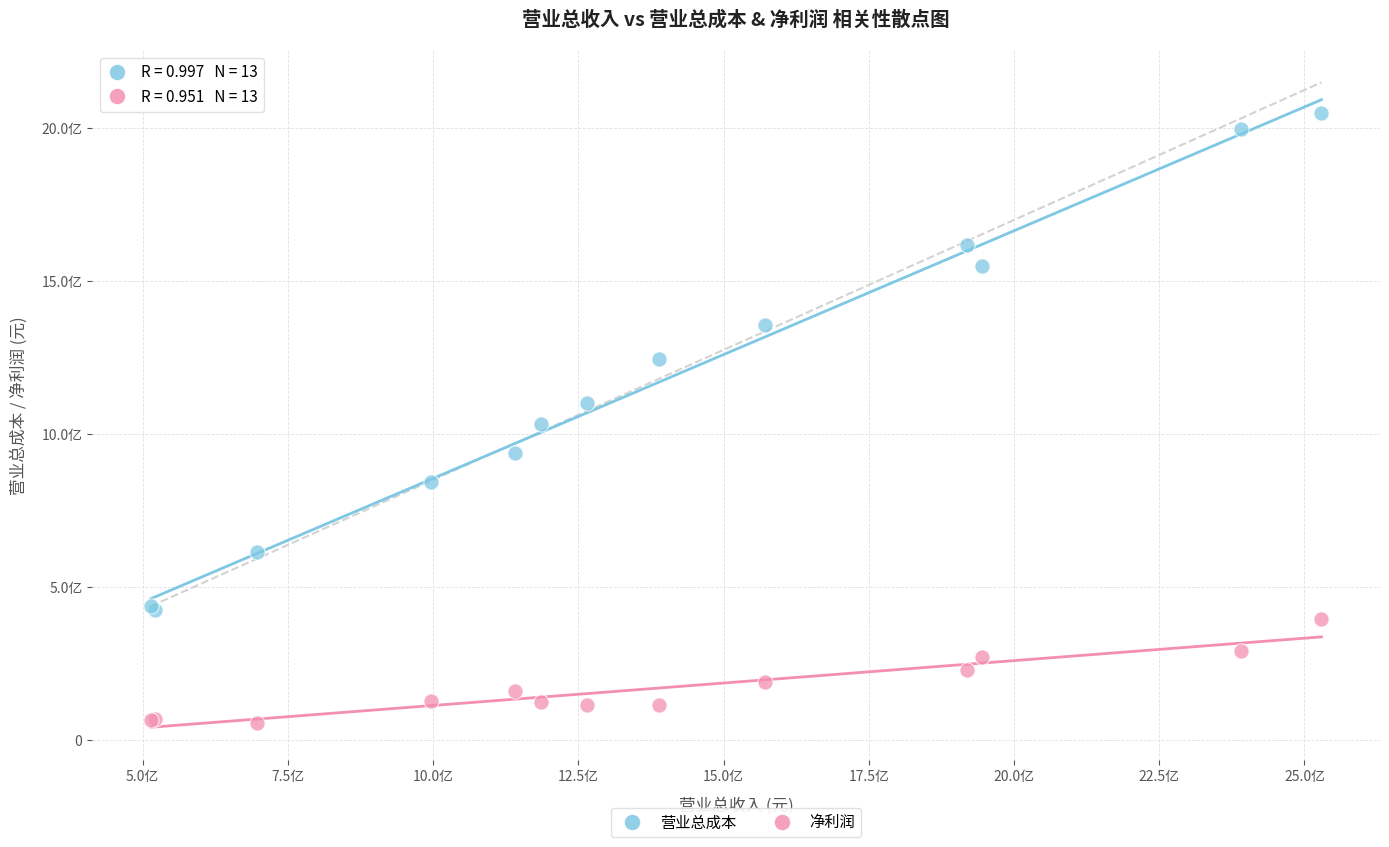

What are all the series names shown in the legend?

营业总成本, 净利润